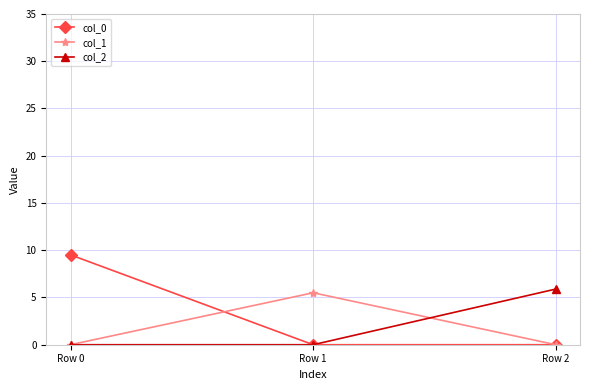

Which series has the widest spread of values?

col_0